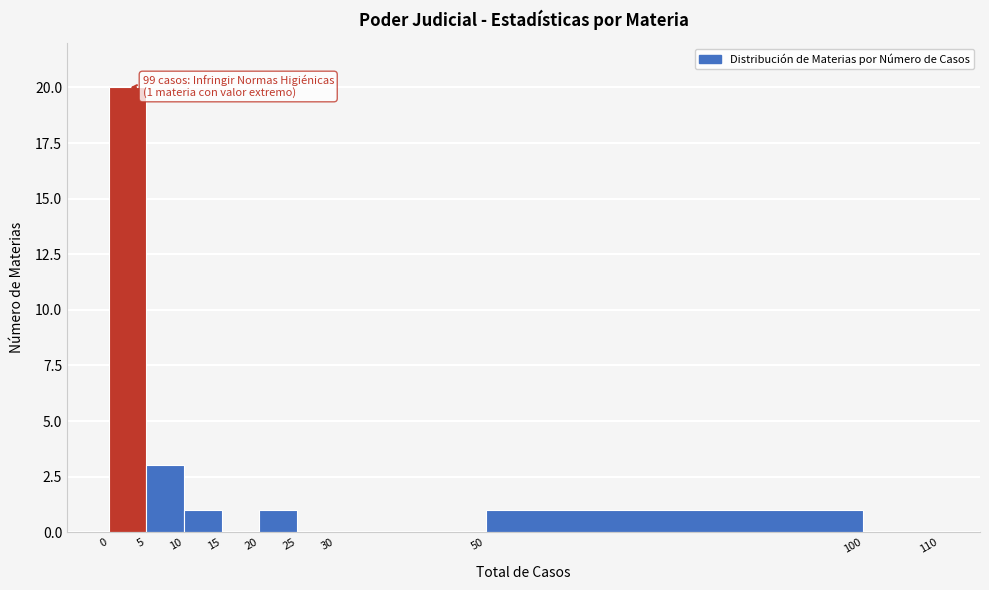

Which range on the x-axis has the tallest bar?

0 to 5